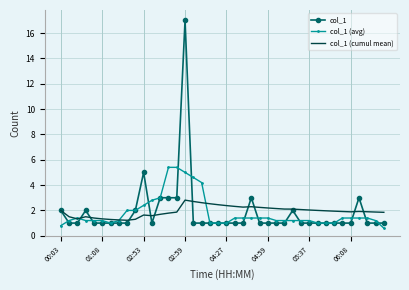

What is the greatest value displayed?

17.0